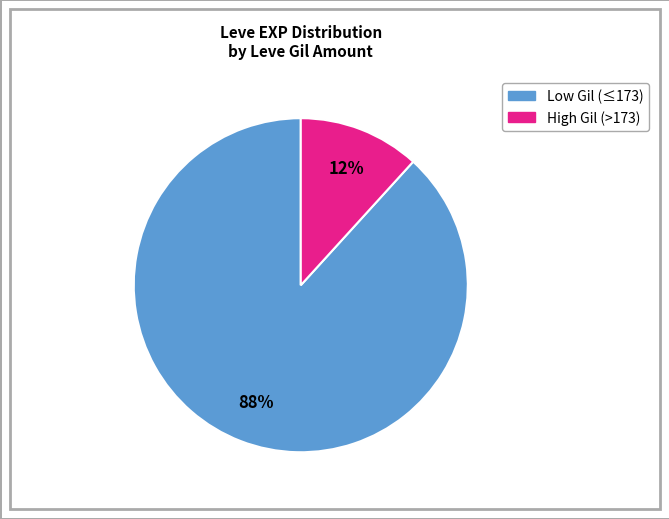

Is there any slice that represents more than half of the pie?

Yes